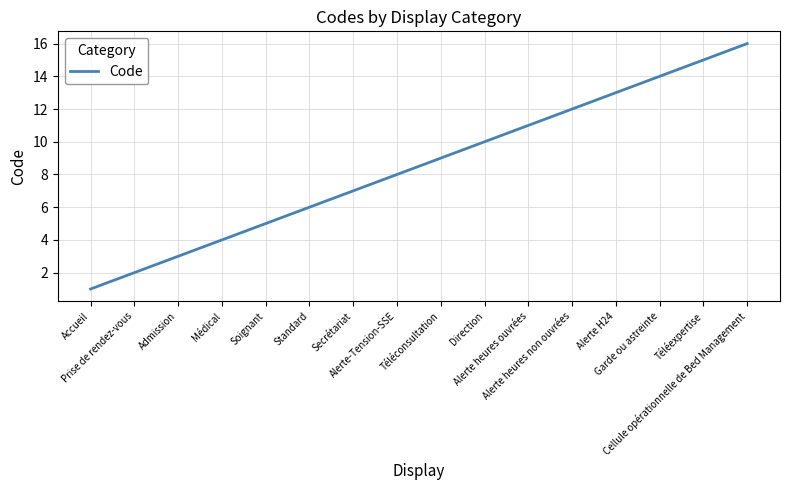

What is the difference between the values at Téléconsultation and Téléexpertise?

6